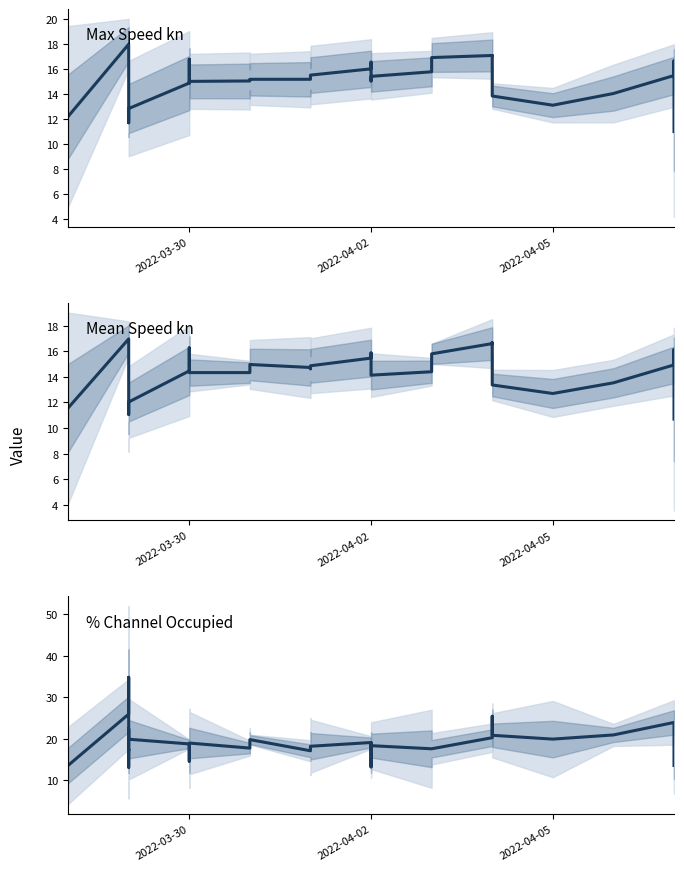

Which has a higher value, 2022-03-30 or 2022-03-30?

2022-03-30